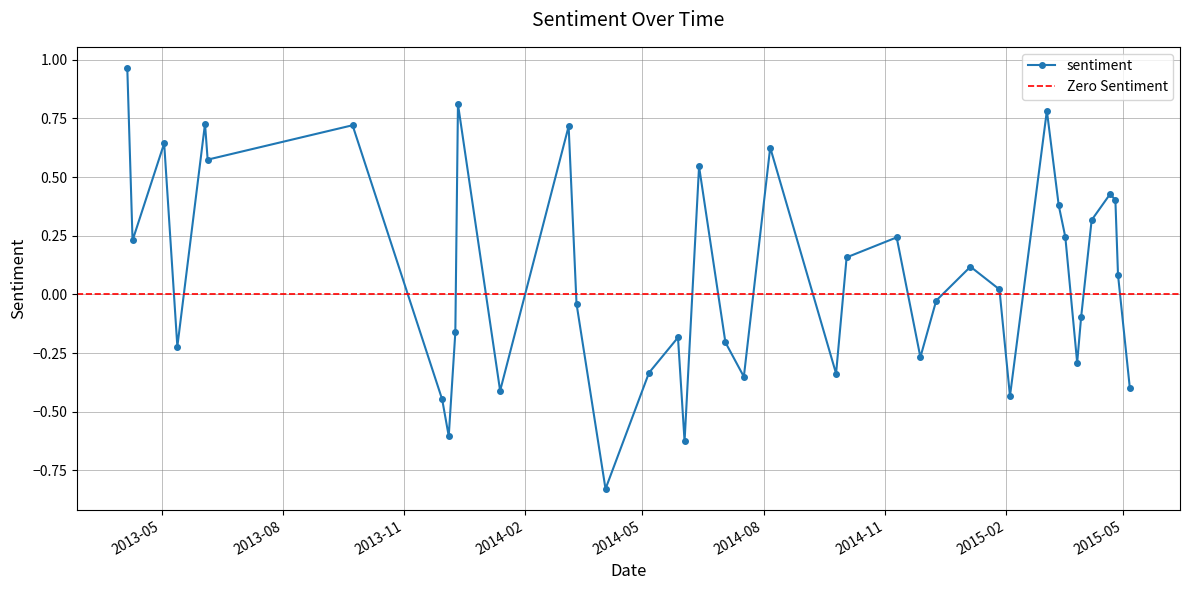

Rank the categories by value from highest to lowest.

2013-04-05, 2013-12-12, 2015-03-04, 2013-06-03, 2013-09-23, 2014-03-06, 2013-05-03, 2014-08-06, 2013-06-05, 2014-06-13, 2015-04-21, 2015-04-25, 2015-03-13, 2015-04-07, 2015-03-18, 2014-11-10, 2013-04-09, 2014-10-03, 2015-01-05, 2015-04-27, 2015-01-27, 2014-12-10, 2014-03-12, 2015-03-30, 2013-12-10, 2014-05-28, 2014-07-03, 2013-05-13, 2014-11-28, 2015-03-27, 2014-05-06, 2014-09-25, 2014-07-17, 2015-05-06, 2014-01-13, 2015-02-04, 2013-11-30, 2013-12-05, 2014-06-02, 2014-04-03